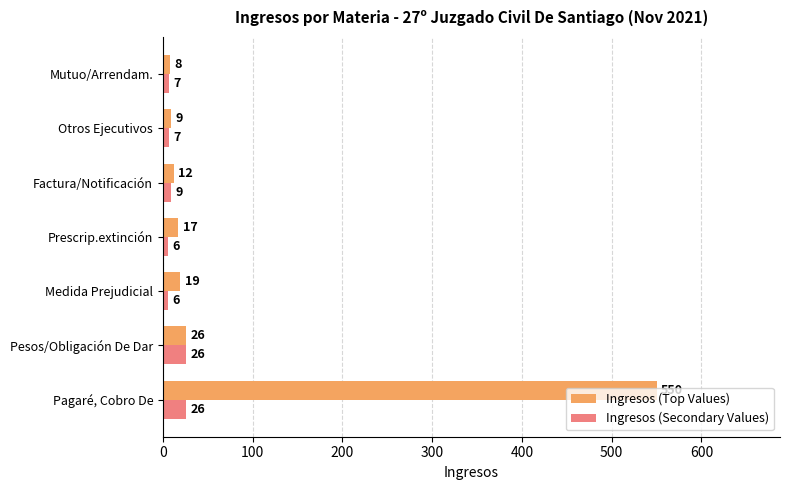

Rank the categories by Ingresos (Top Values) value from lowest to highest.

Mutuo/Arrendam., Otros Ejecutivos, Factura/Notificación, Prescrip.extinción, Medida Prejudicial, Pesos/Obligación De Dar, Pagaré, Cobro De